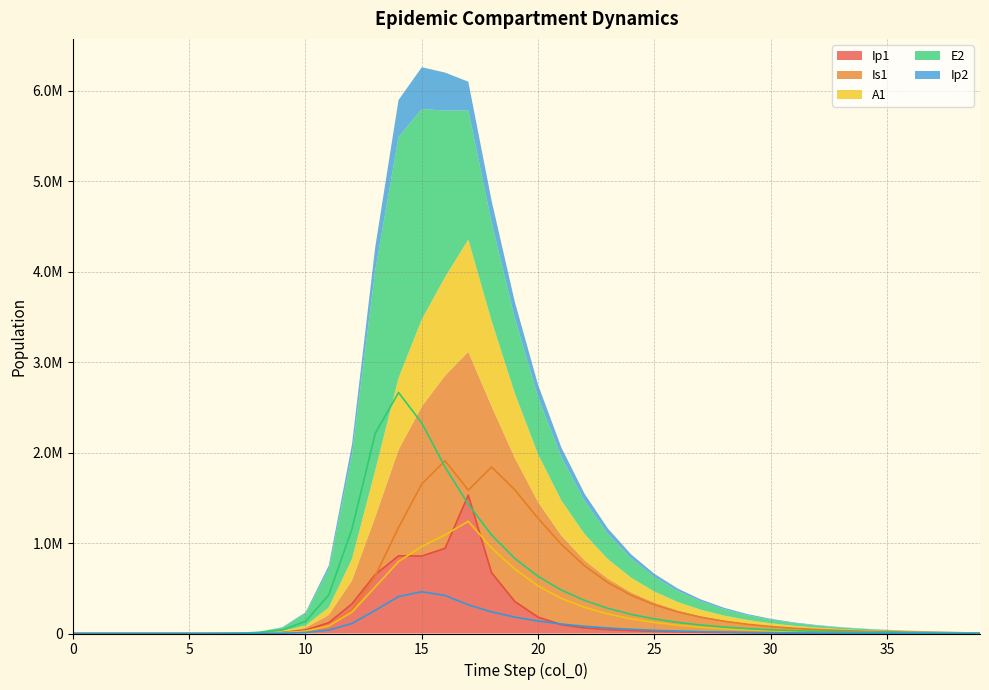

How many data points does each series have?

40